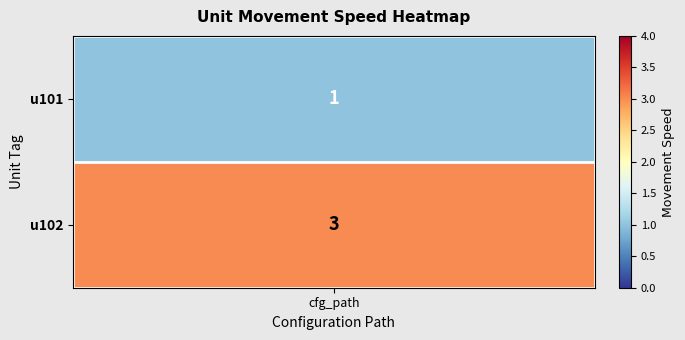

Reading right to left, what are all the values shown in this chart?

3	1